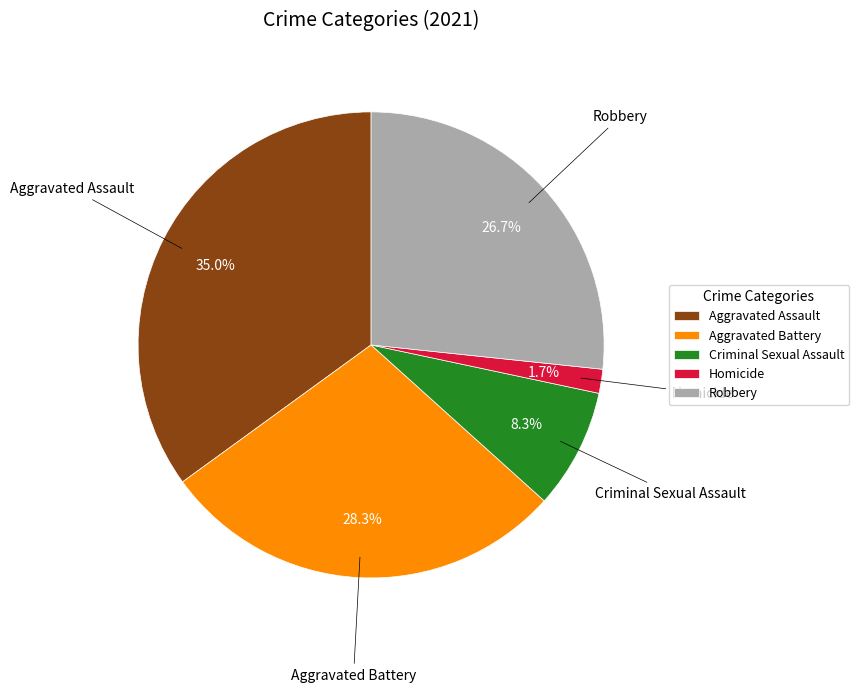

Rank the categories by value from lowest to highest.

Homicide, Criminal Sexual Assault, Robbery, Aggravated Battery, Aggravated Assault